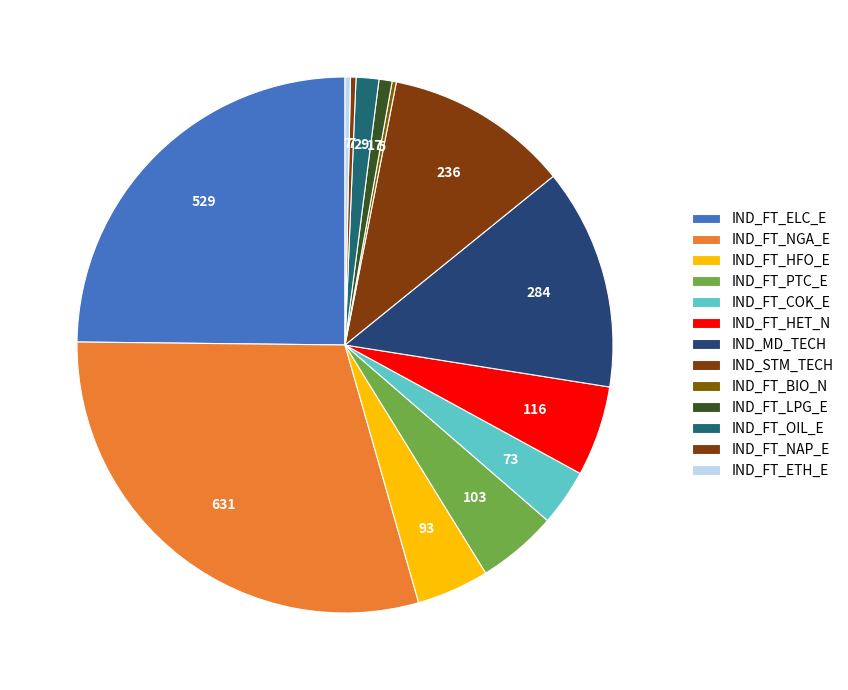

Does IND_STM_TECH account for over 50% of the chart?

No